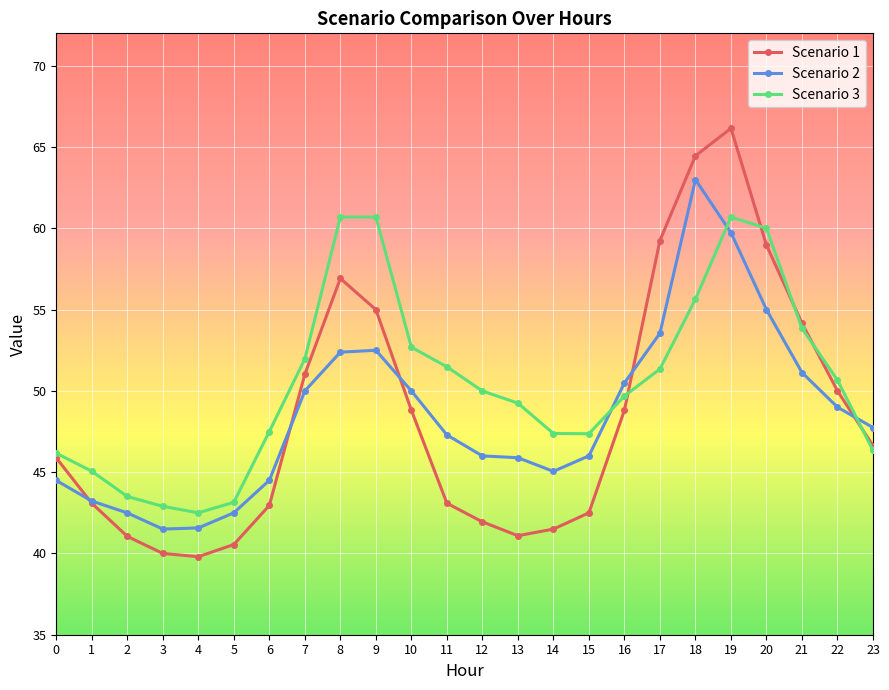

List the series in order of their peak value, highest first.

Scenario 1, Scenario 2, Scenario 3